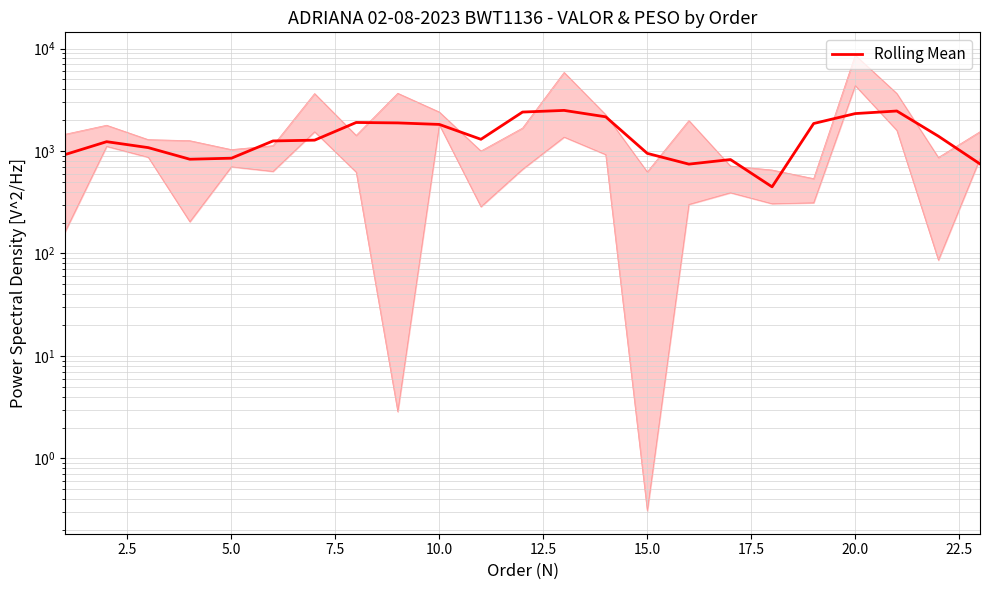

Is it true that the value at 16 is 425.2?

False